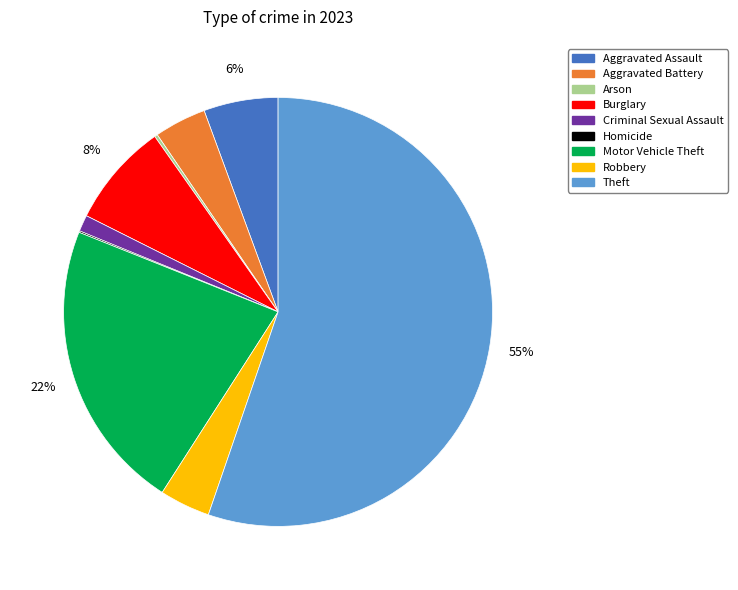

Is there a majority slice in this chart?

Yes